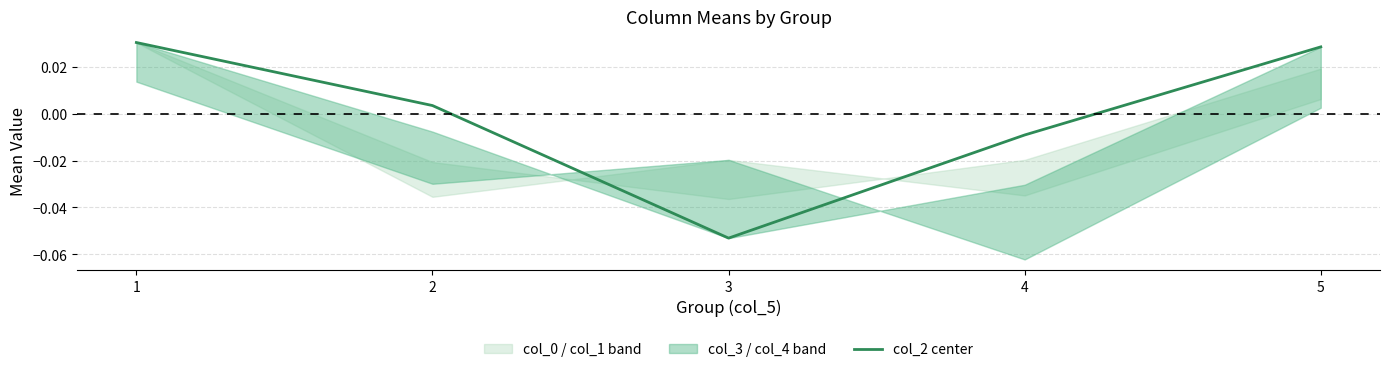

How many lines are shown in the chart?

1